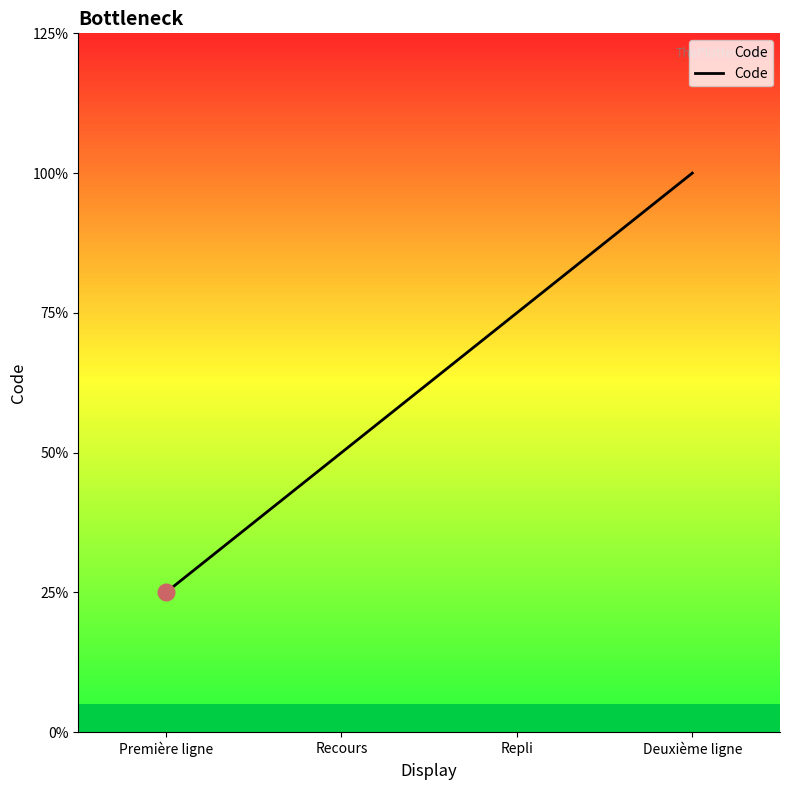

Does the chart display data point markers on the line(s)?

No